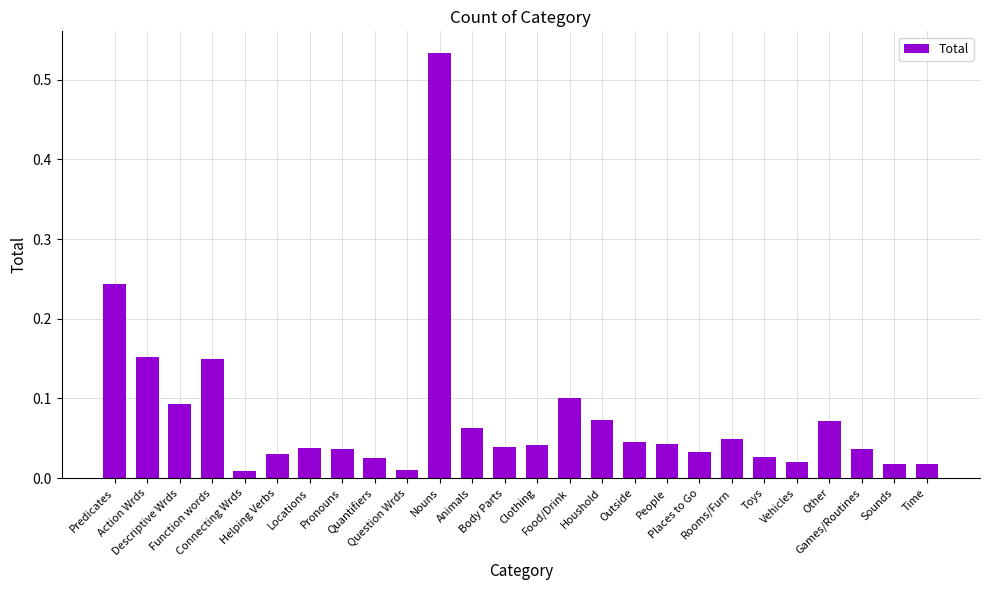

Which label corresponds to the largest value in the chart?

Nouns